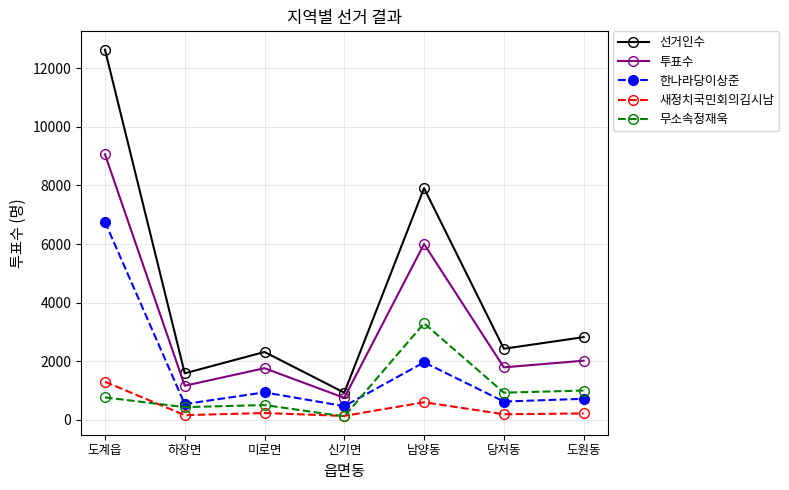

Count the number of data series in this chart.

5